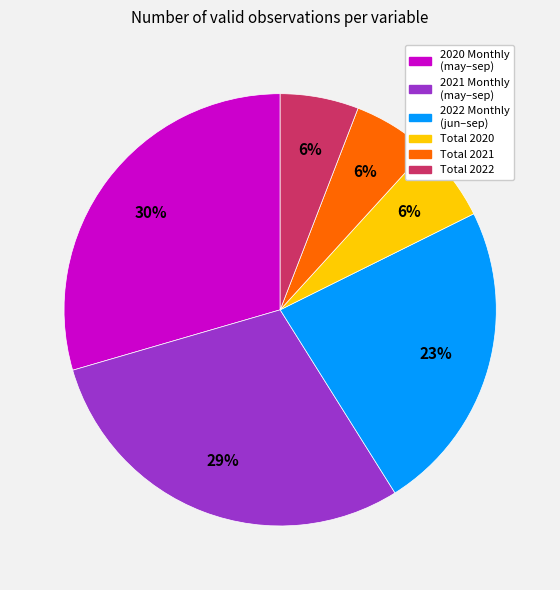

Does any single category account for the majority?

No